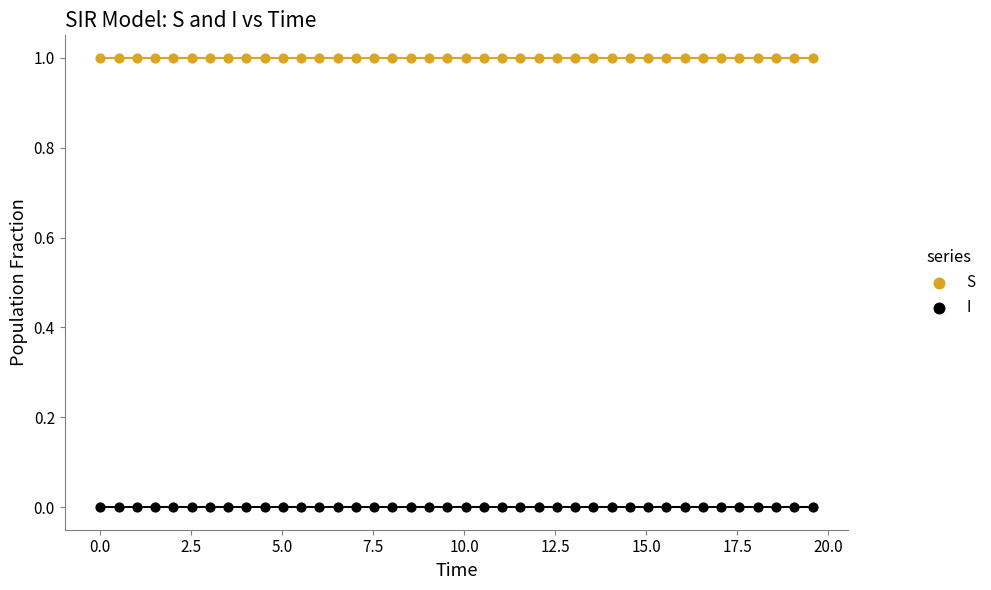

What are all the series names shown in the legend?

S, I